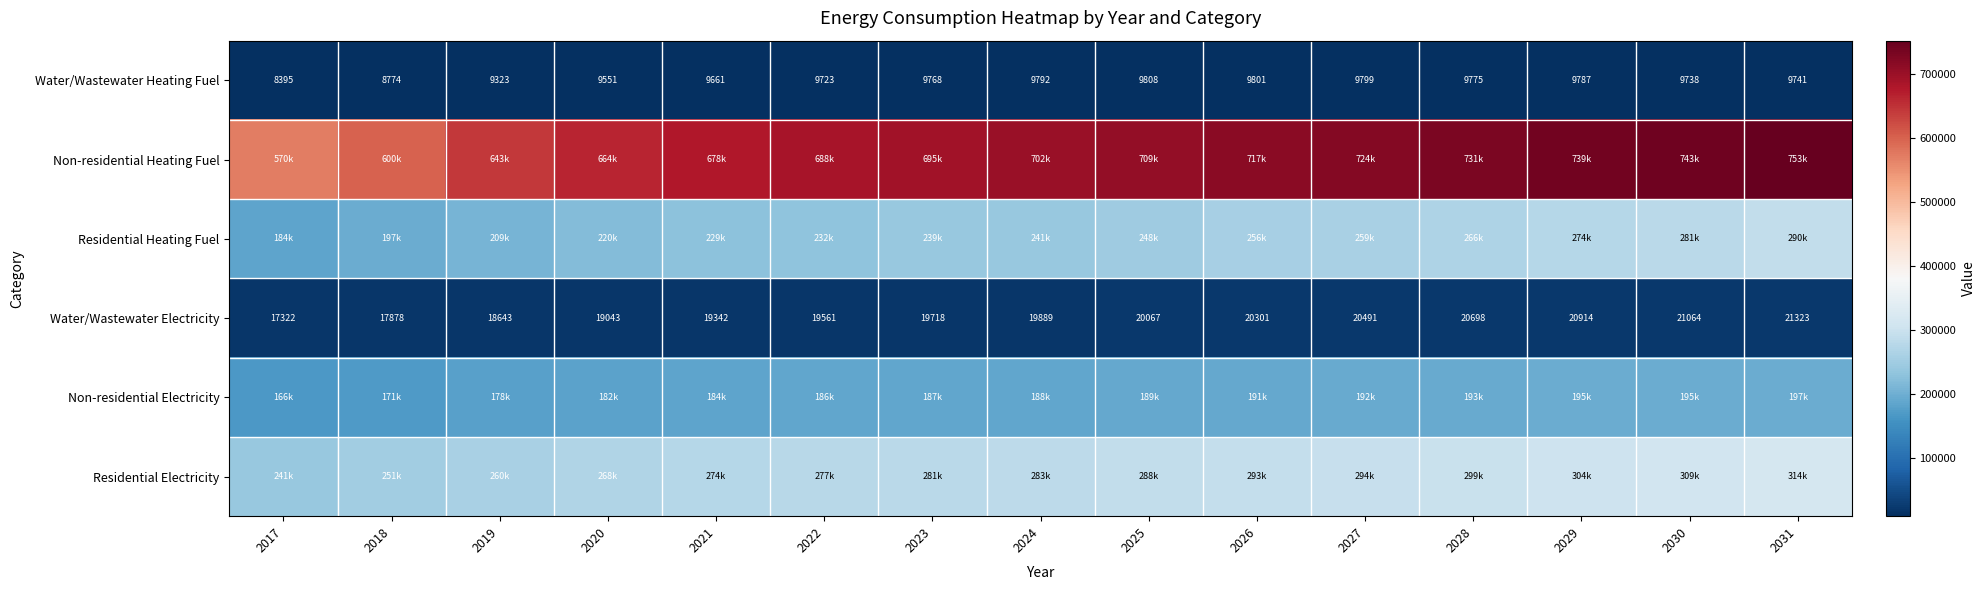

True or false: Residential Heating Fuel has a value of 139534.9 at 2027.

False